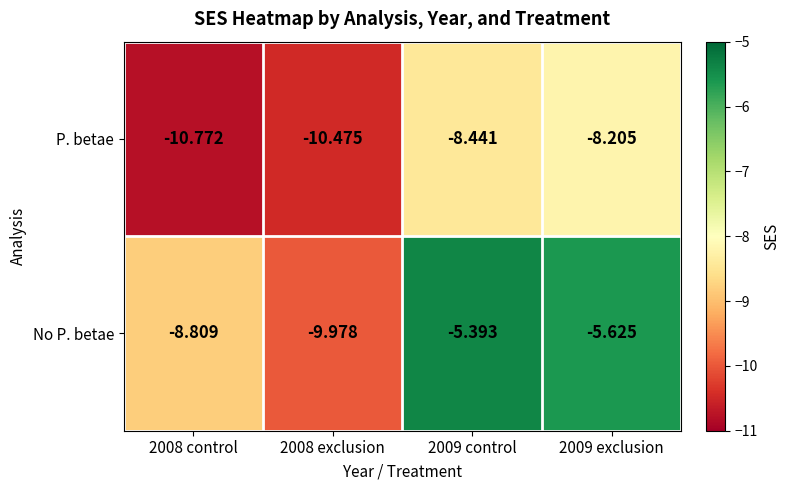

Rank the series by their maximum value, from highest to lowest.

No P. betae, P. betae